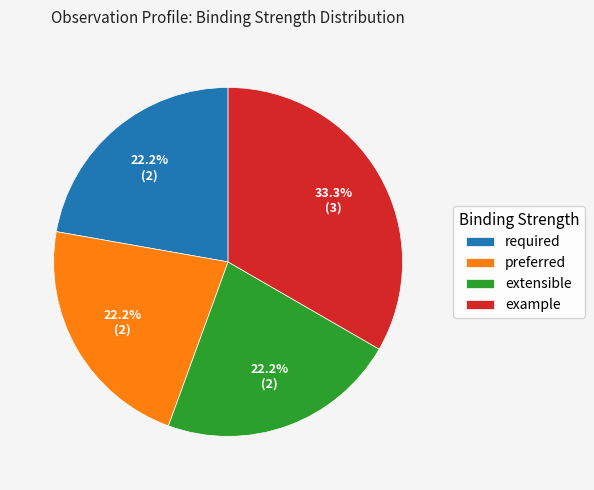

Does any single category account for the majority?

No